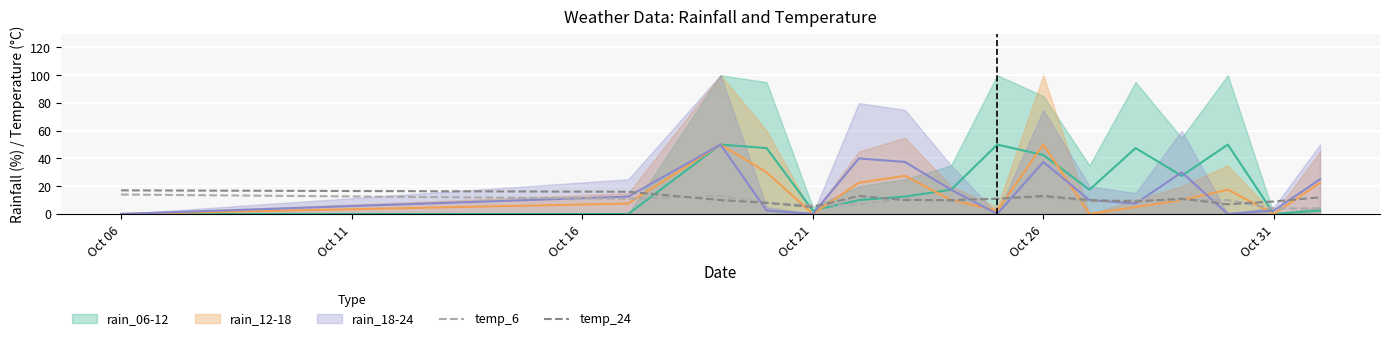

What is the difference between the maximum and minimum values in the temp_6 series?

10